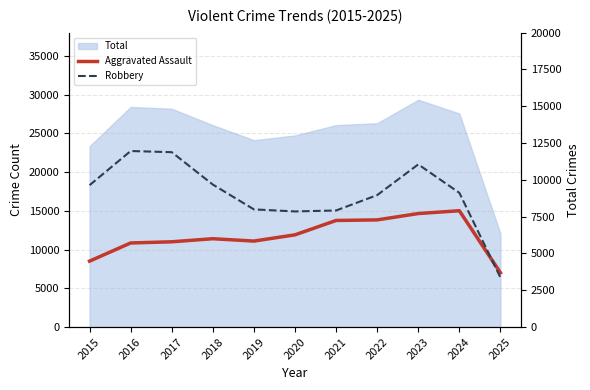

Reading left to right, transcribe all the data shown in this chart.

Aggravated Assault: 4480	5713	5793	6002	5842	6265	7242	7281	7712	7903	3689
Robbery: 9638	11960	11881	9681	7995	7855	7920	8964	11052	9119	3364